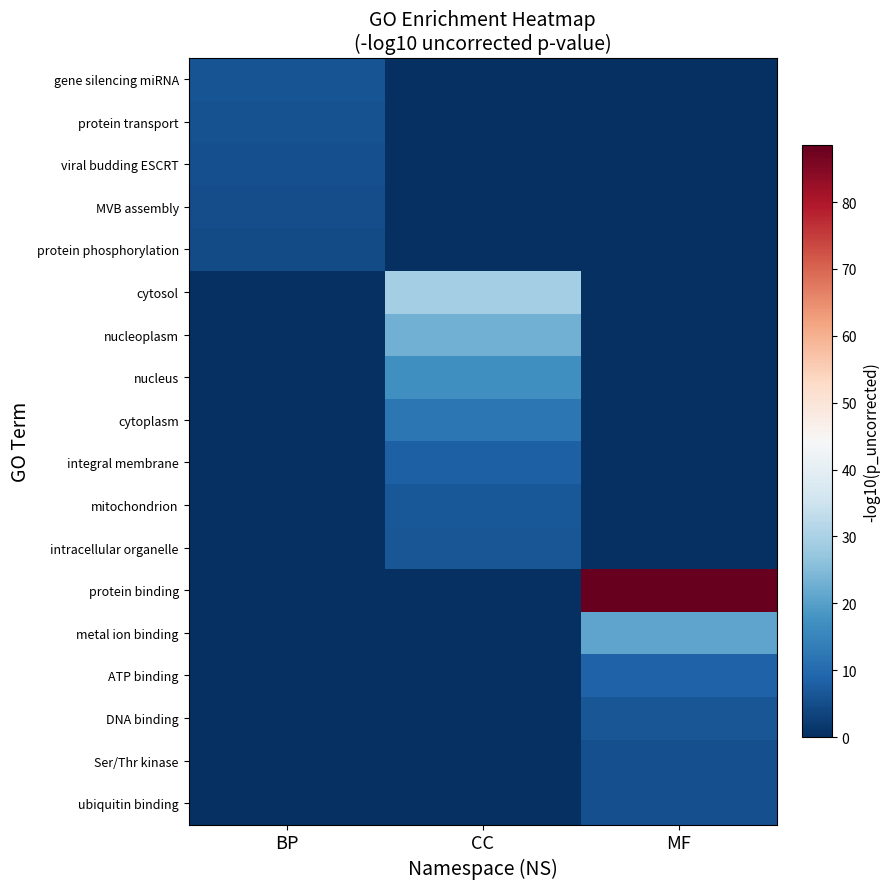

Reading left to right, what are all the values shown in this chart?

gene silencing miRNA: BP=6.1	CC=0.0	MF=0.0
protein transport: BP=5.6	CC=0.0	MF=0.0
viral budding ESCRT: BP=5.4	CC=0.0	MF=0.0
MVB assembly: BP=5.1	CC=0.0	MF=0.0
protein phosphorylation: BP=4.7	CC=0.0	MF=0.0
cytosol: BP=0.0	CC=29.2	MF=0.0
nucleoplasm: BP=0.0	CC=22.9	MF=0.0
nucleus: BP=0.0	CC=17.1	MF=0.0
cytoplasm: BP=0.0	CC=12.4	MF=0.0
integral membrane: BP=0.0	CC=8.2	MF=0.0
mitochondrion: BP=0.0	CC=6.6	MF=0.0
intracellular organelle: BP=0.0	CC=6.6	MF=0.0
protein binding: BP=0.0	CC=0.0	MF=88.5
metal ion binding: BP=0.0	CC=0.0	MF=21.0
ATP binding: BP=0.0	CC=0.0	MF=8.5
DNA binding: BP=0.0	CC=0.0	MF=6.5
Ser/Thr kinase: BP=0.0	CC=0.0	MF=5.5
ubiquitin binding: BP=0.0	CC=0.0	MF=5.4